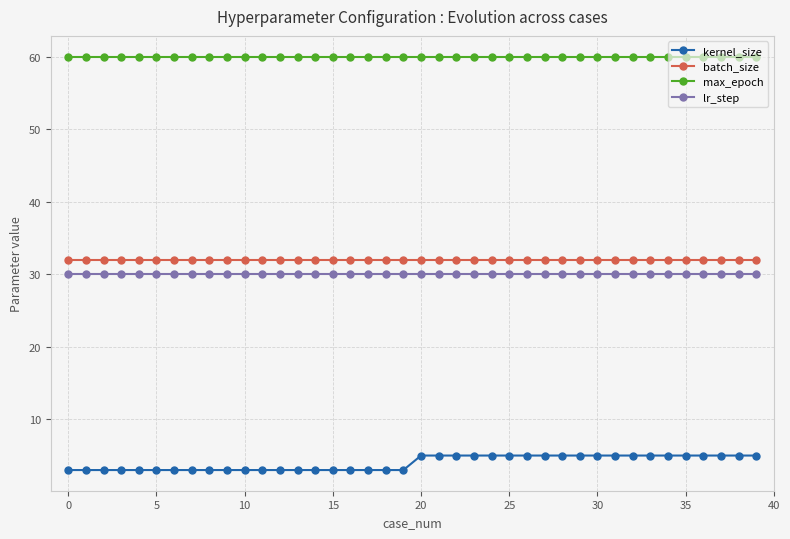

True or false: kernel_size and batch_size cross at least once.

False